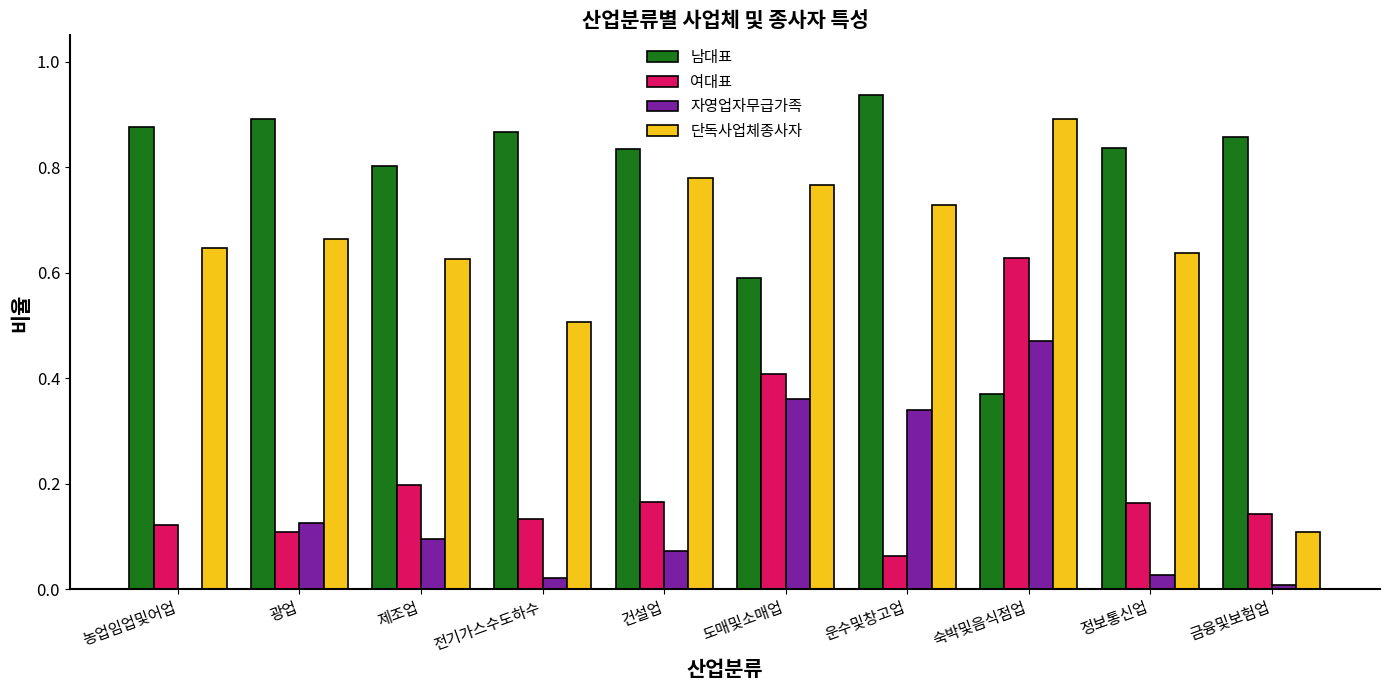

The value of 자영업자무급가족 at 건설업 is 0.1. True or false?

True